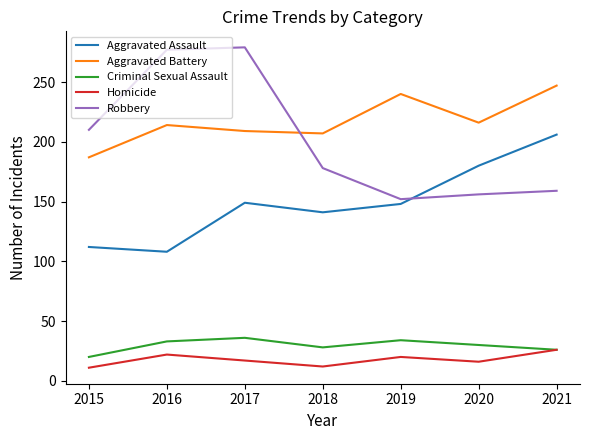

Where is the first local minimum for Robbery?

2019